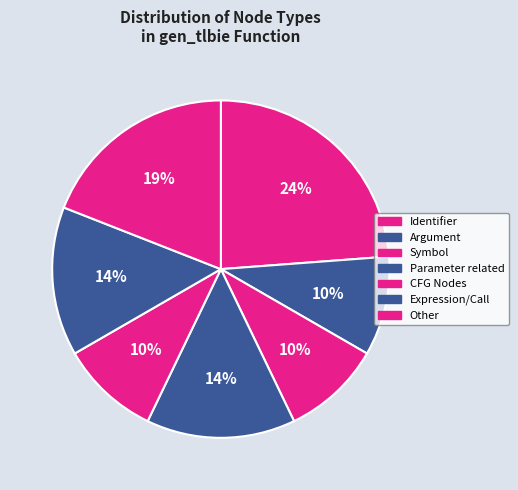

Count the number of slices in the pie.

7